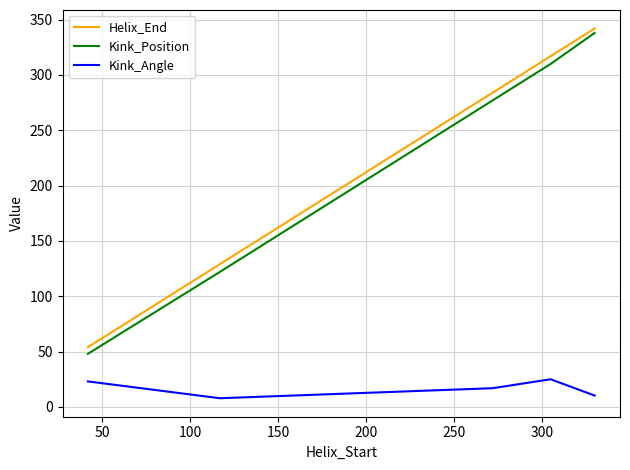

What is the sum of all Kink_Angle values?

83.2